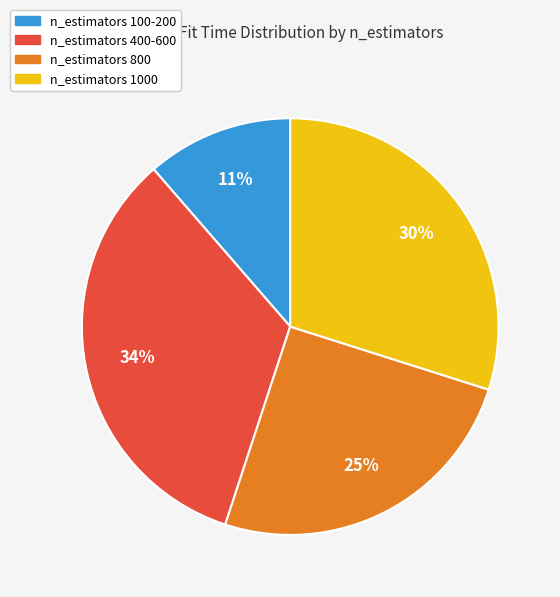

Count the number of slices in the pie.

4